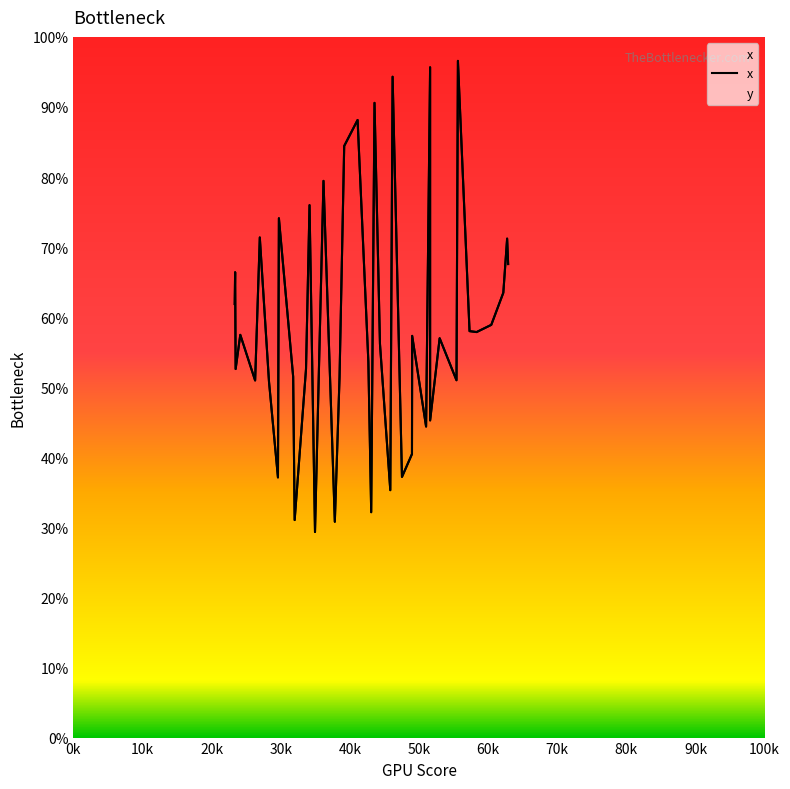

What is the average value?

59.0